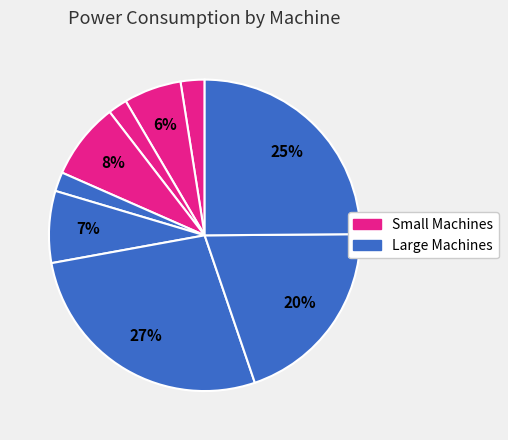

To the nearest percent, what is the average slice percentage?

11%